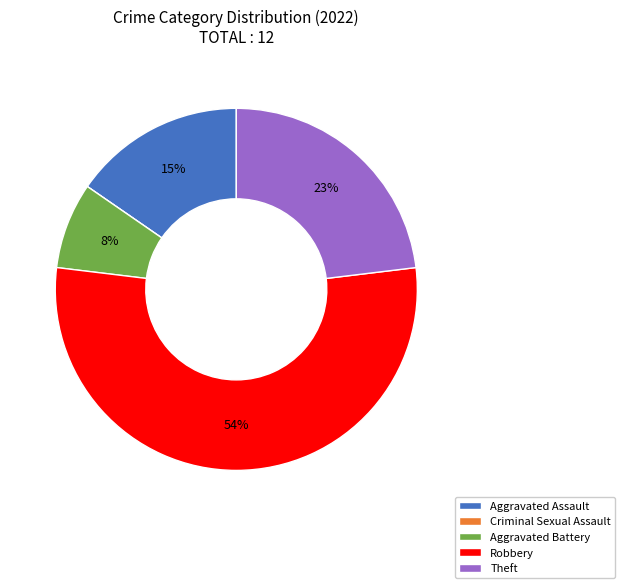

What is the largest slice in the pie chart?

Robbery